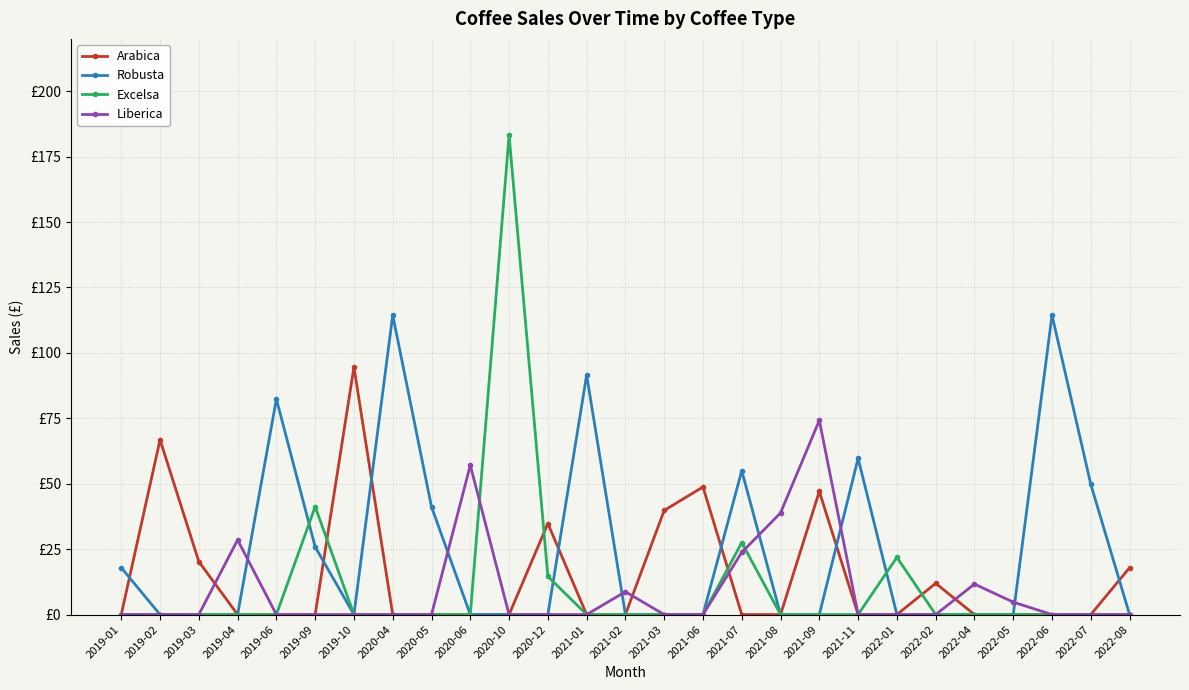

What is the greatest value displayed?

183.1